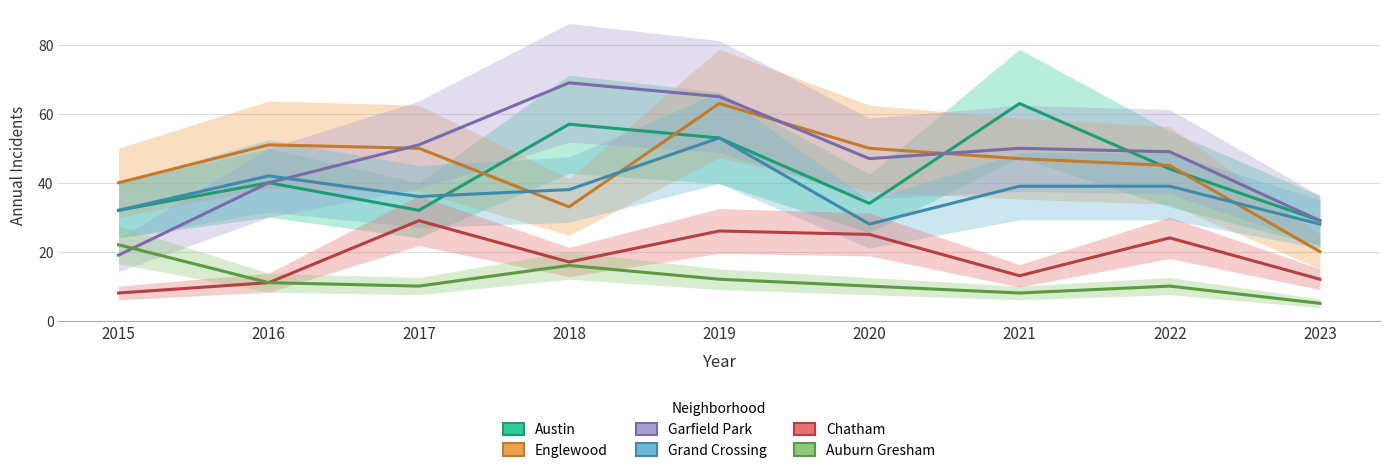

What is the total value across all series at 2017?

208